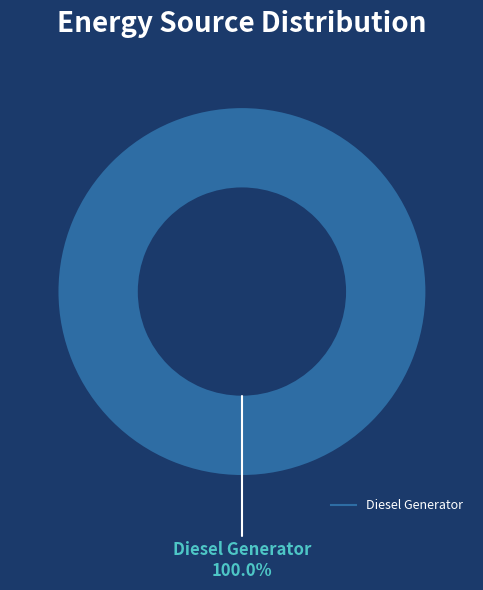

Is there any slice that represents more than half of the pie?

Yes